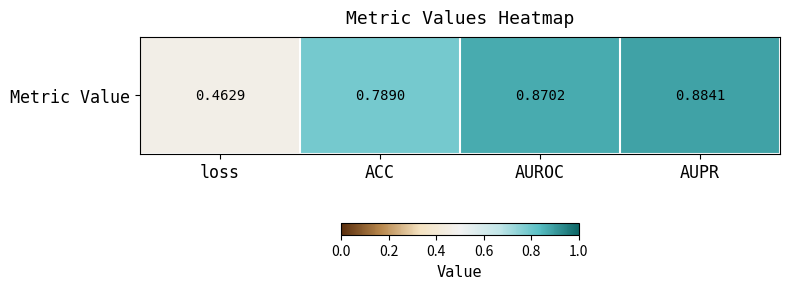

List the labels in order of value, smallest first.

loss, ACC, AUROC, AUPR